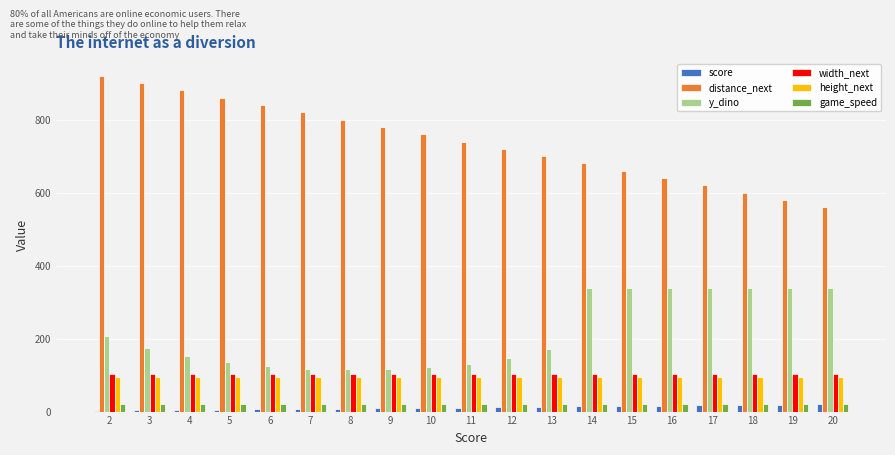

What is the maximum value for y_dino?

340